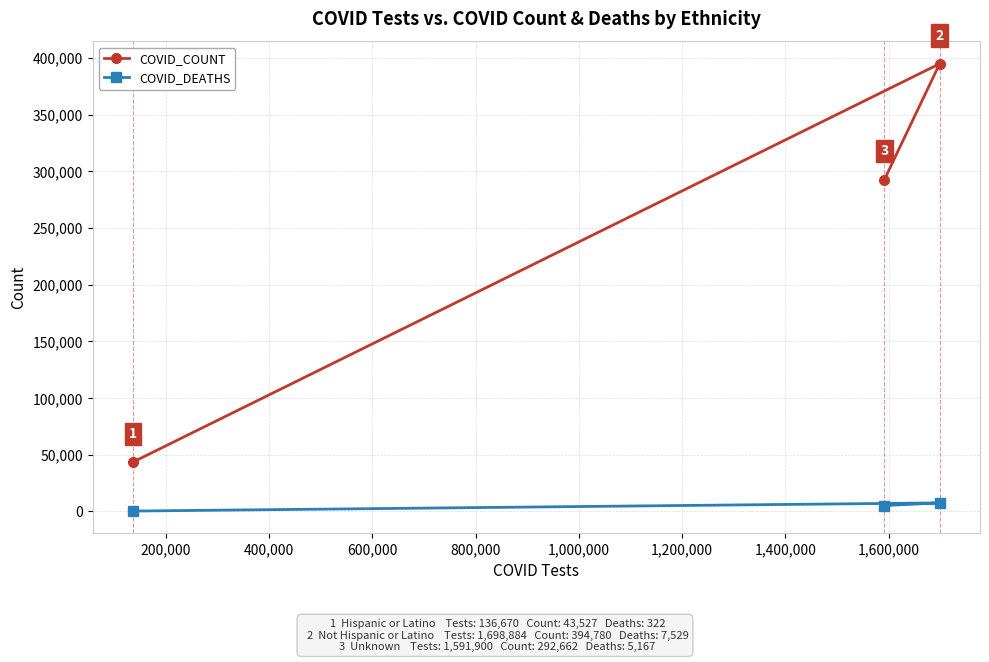

Rank the series by their maximum value, from lowest to highest.

COVID_DEATHS, COVID_COUNT